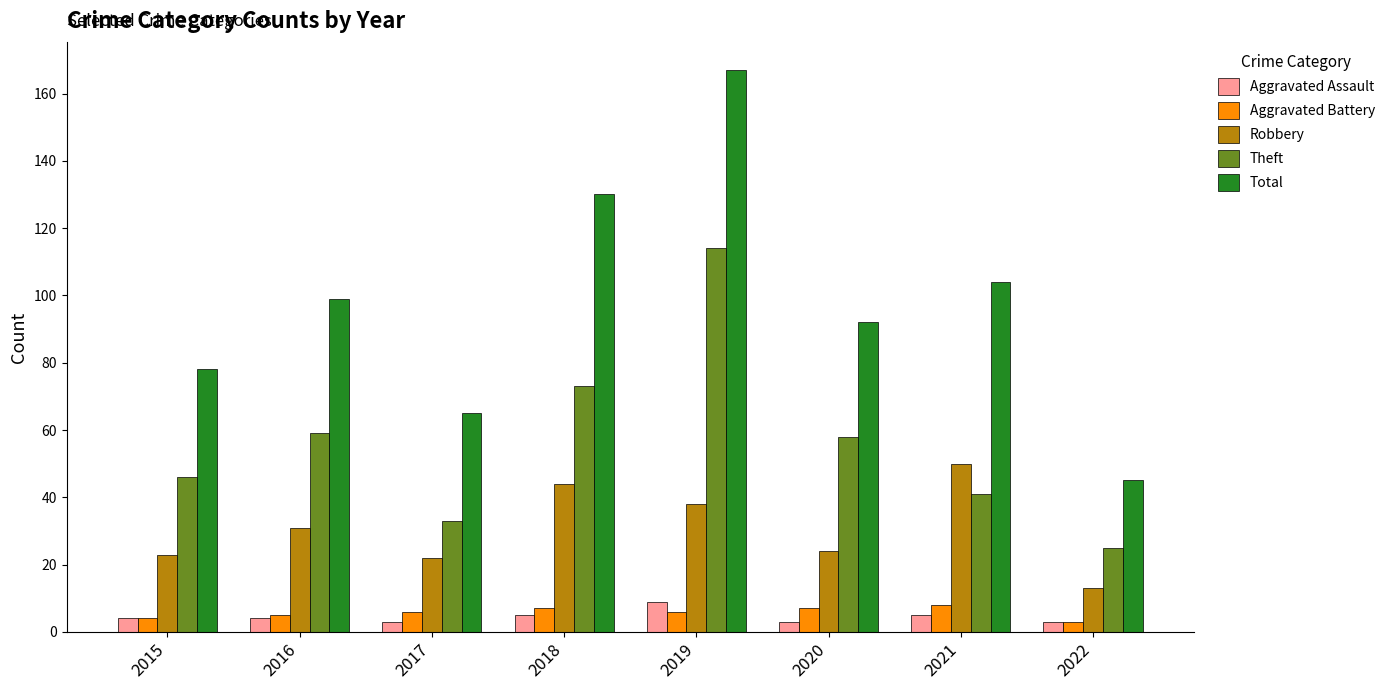

What is the average value of the Theft series?

56